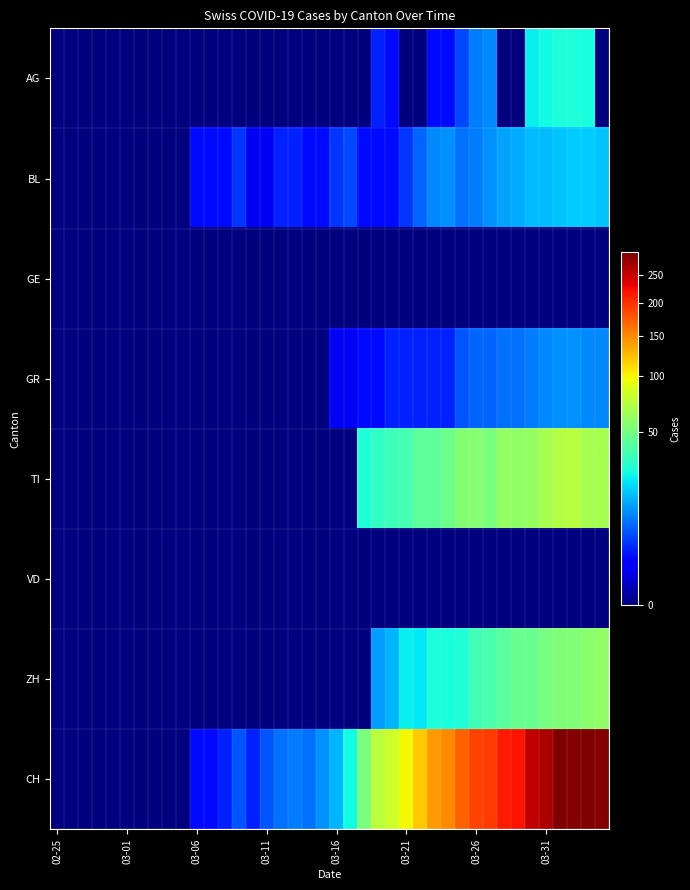

Which series has the largest total across all categories?

CH